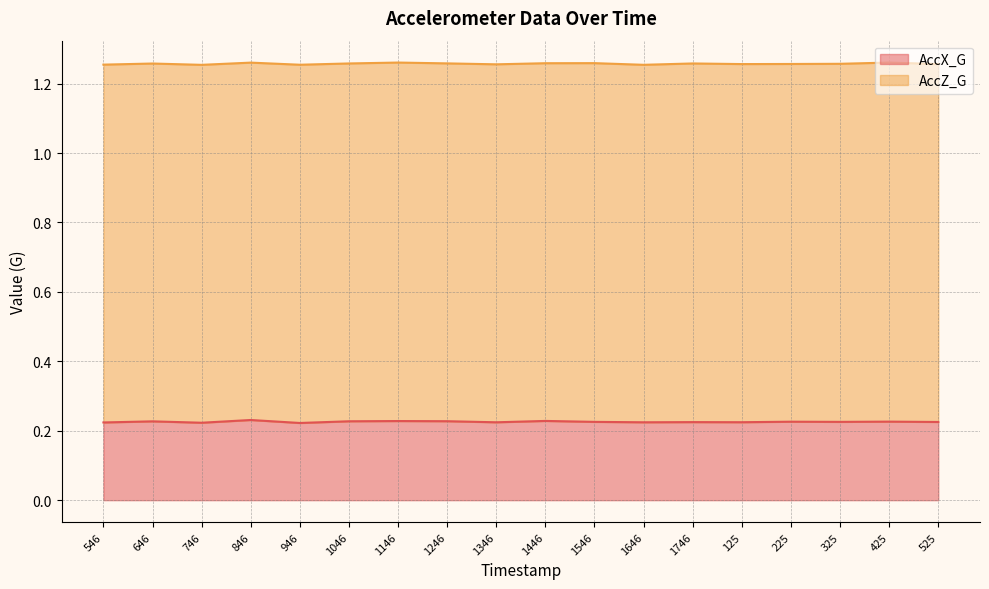

What position from the left is 1346?

9